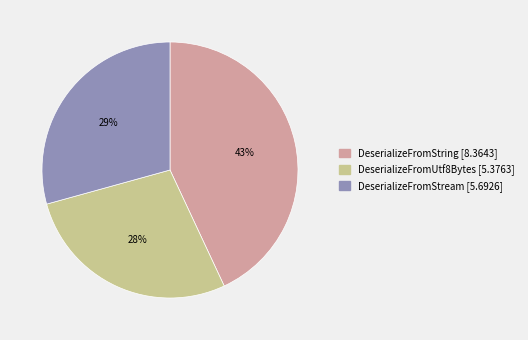

Does DeserializeFromString account for over 50% of the chart?

No